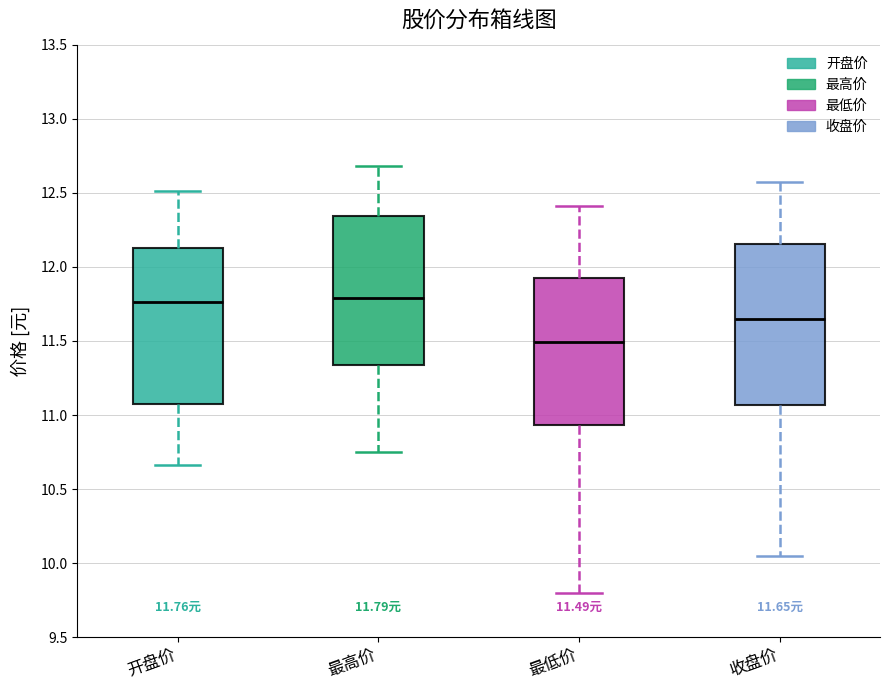

Which box's median line is the lowest?

最低价